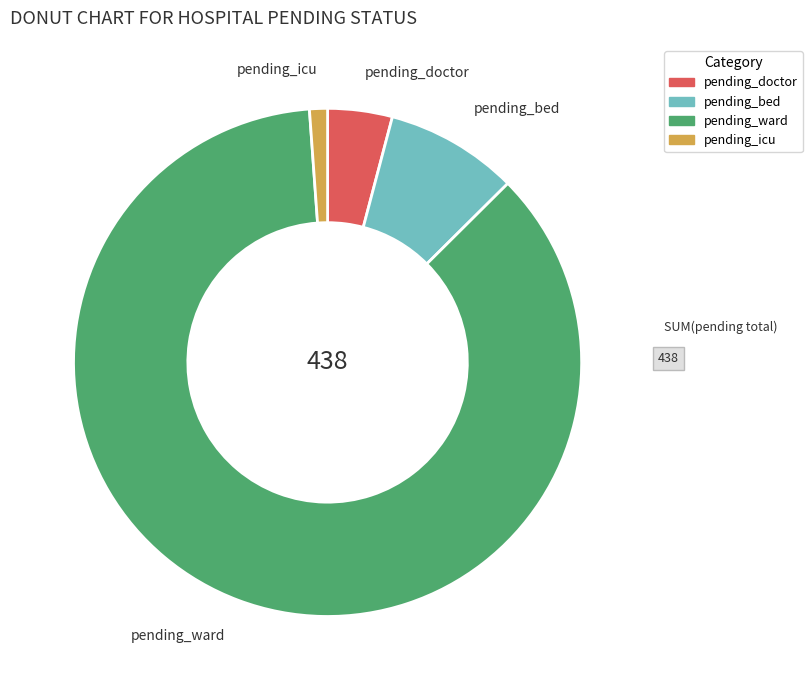

Combined, do pending_ward and pending_doctor account for over 50%?

Yes